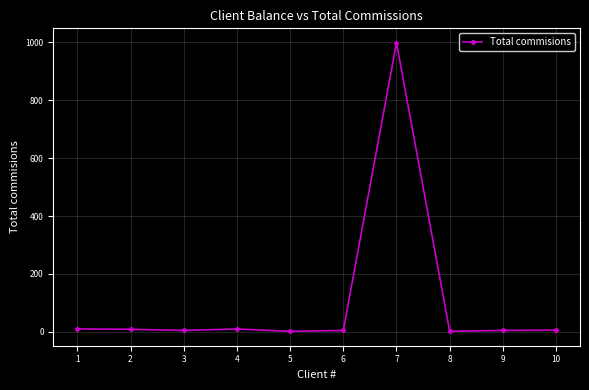

What is the maximum value shown in the chart?

999